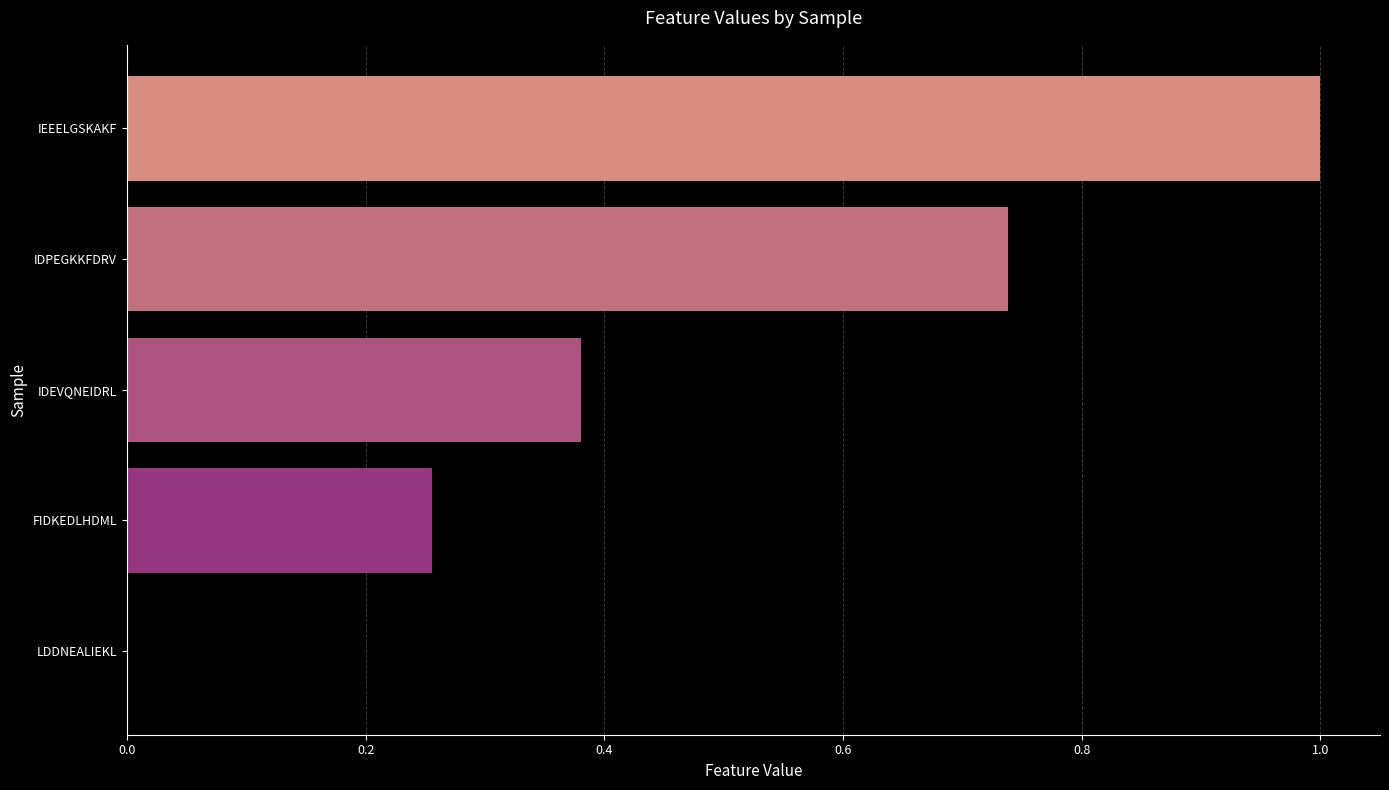

The chart shows a value of 0.1 at FIDKEDLHDML. True or false?

False